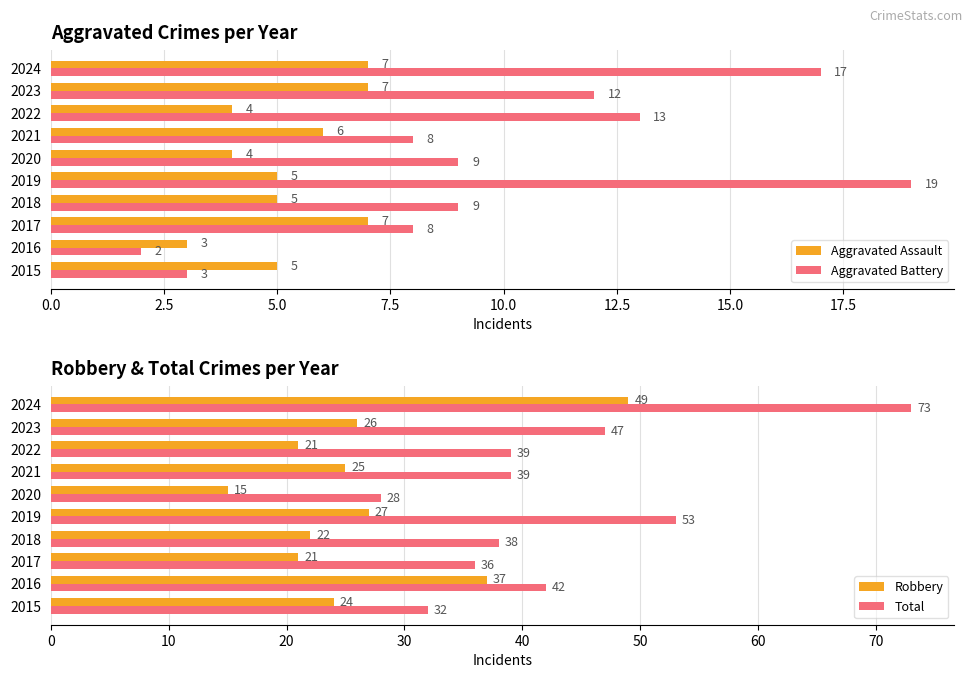

What is the difference between the maximum and minimum values in the Aggravated Battery series?

17